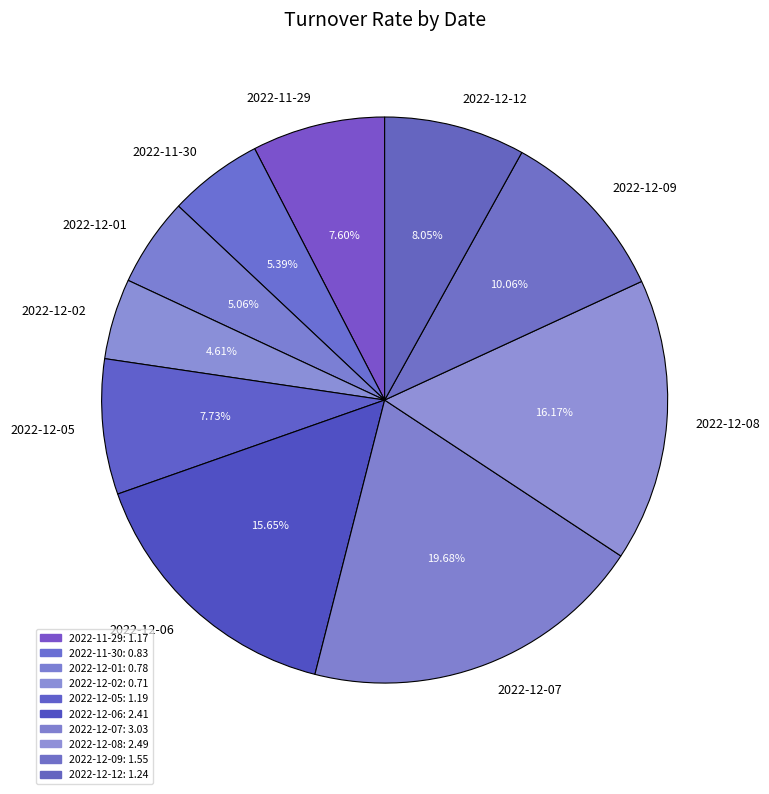

How many segments does this pie chart have?

10